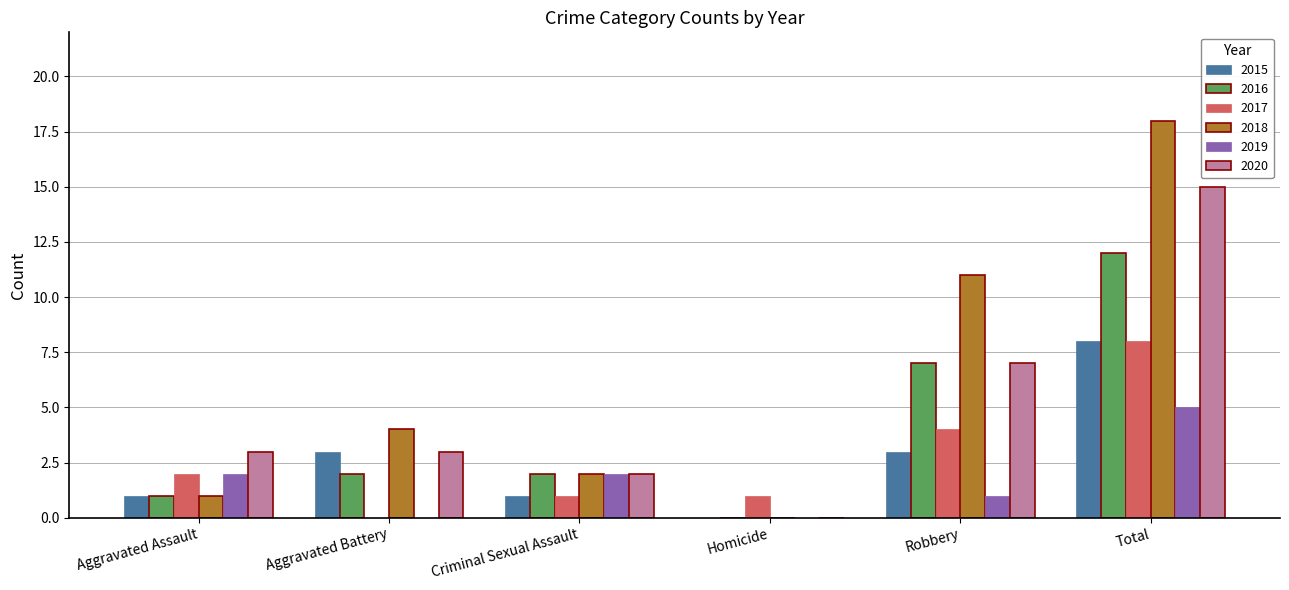

Are the bars horizontal?

No